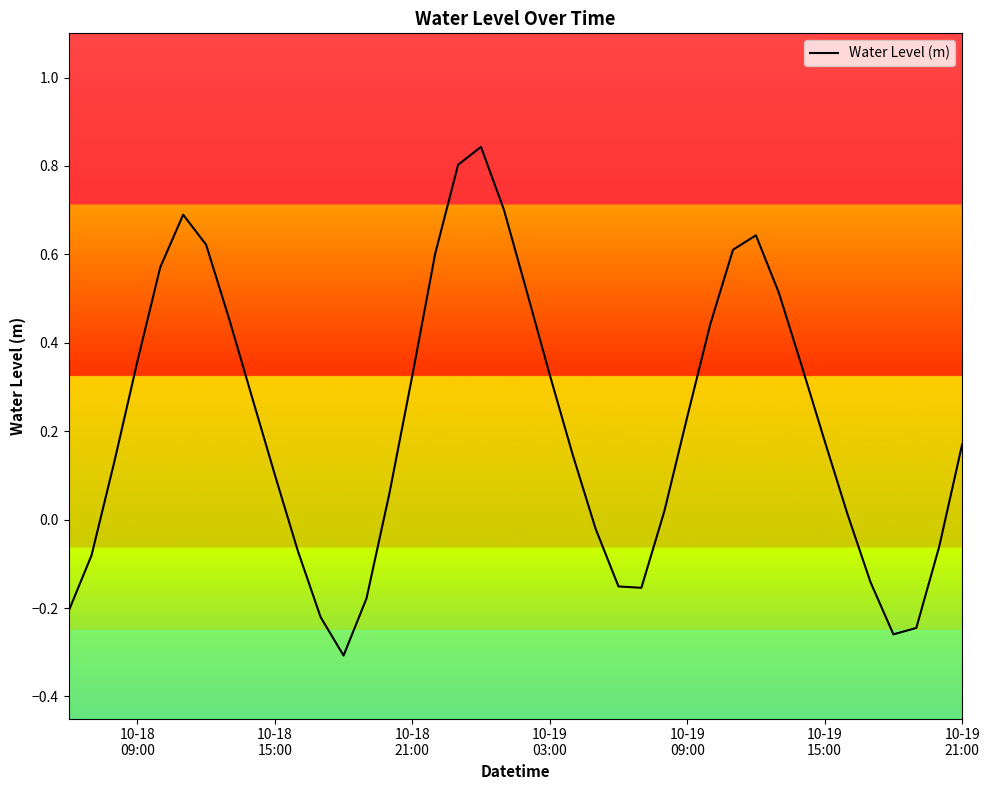

What is the difference between the maximum and minimum values?

1.2